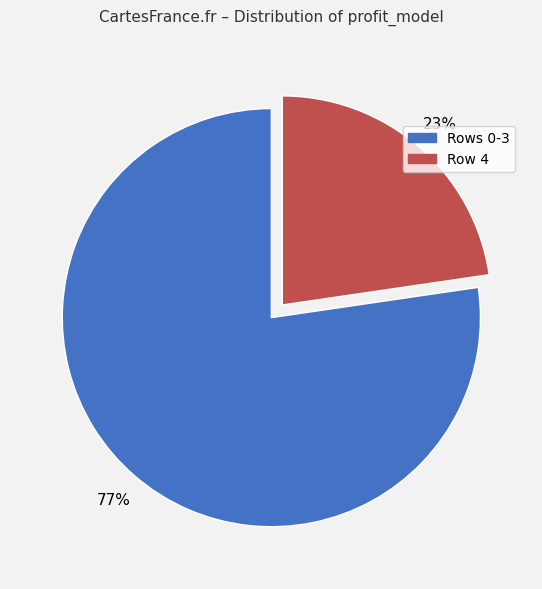

To the nearest percent, what is the average slice percentage?

50%